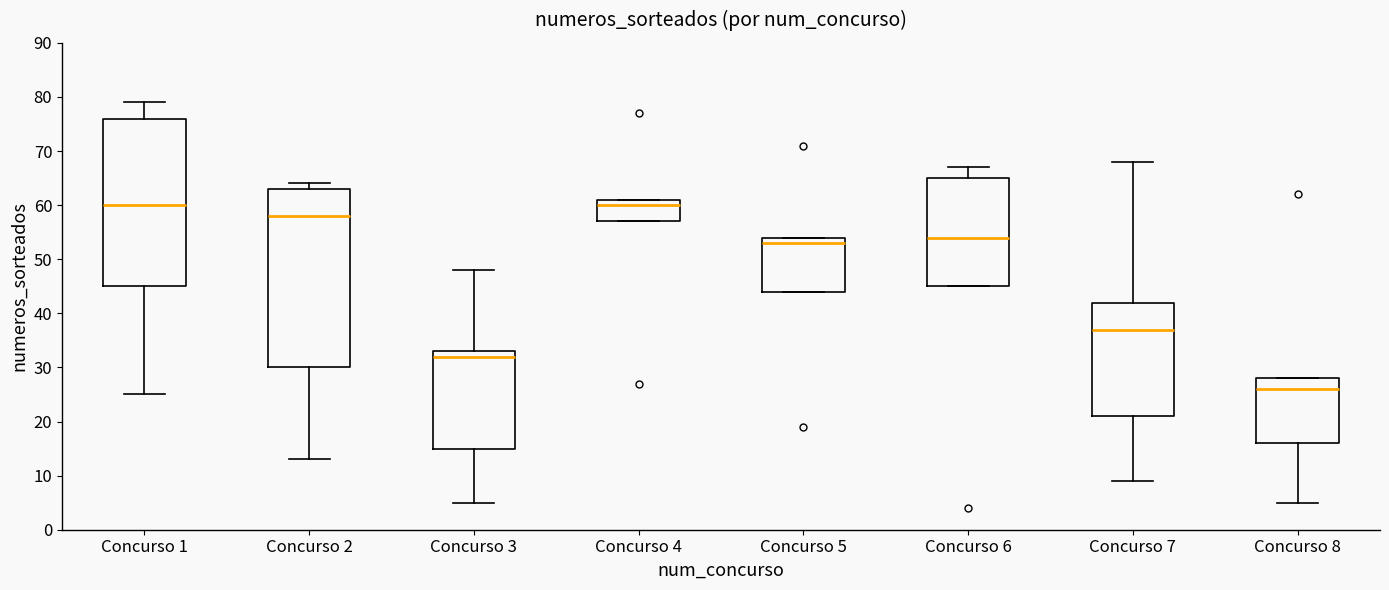

Which box is the tallest, from its lower edge to its upper edge?

Concurso 2